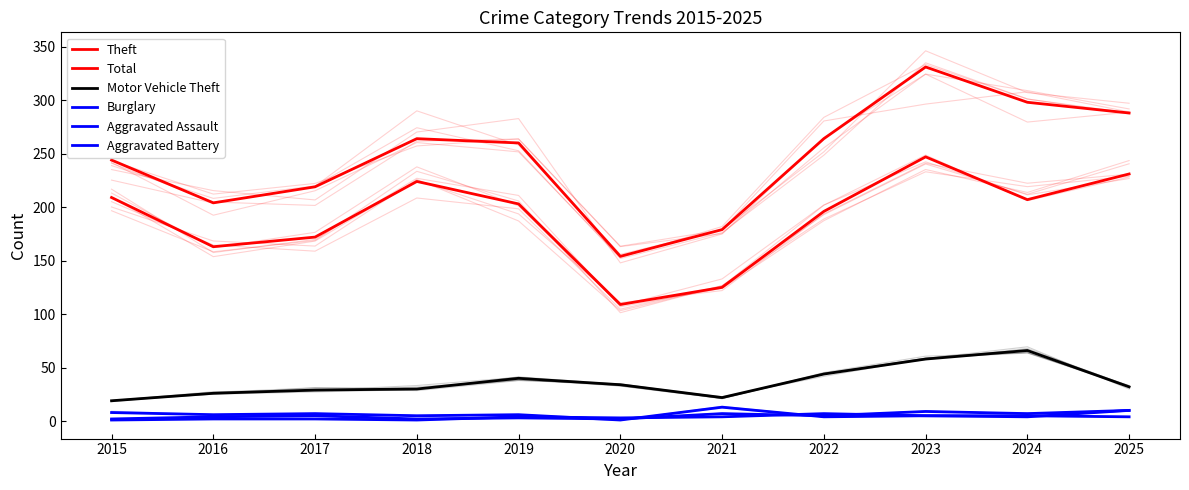

How many data points does each series have?

11